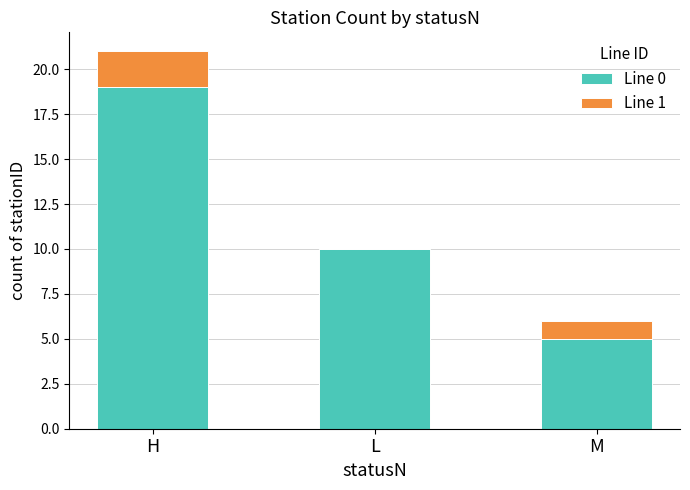

Are the bars horizontal?

No